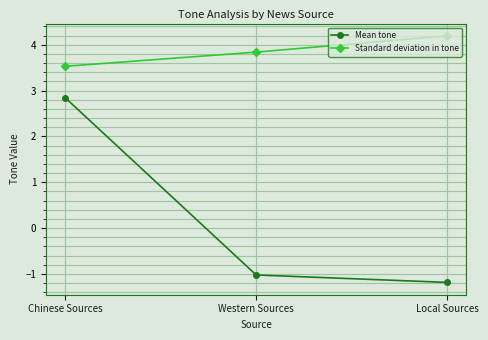

How many data points in Mean tone are less than -1?

2